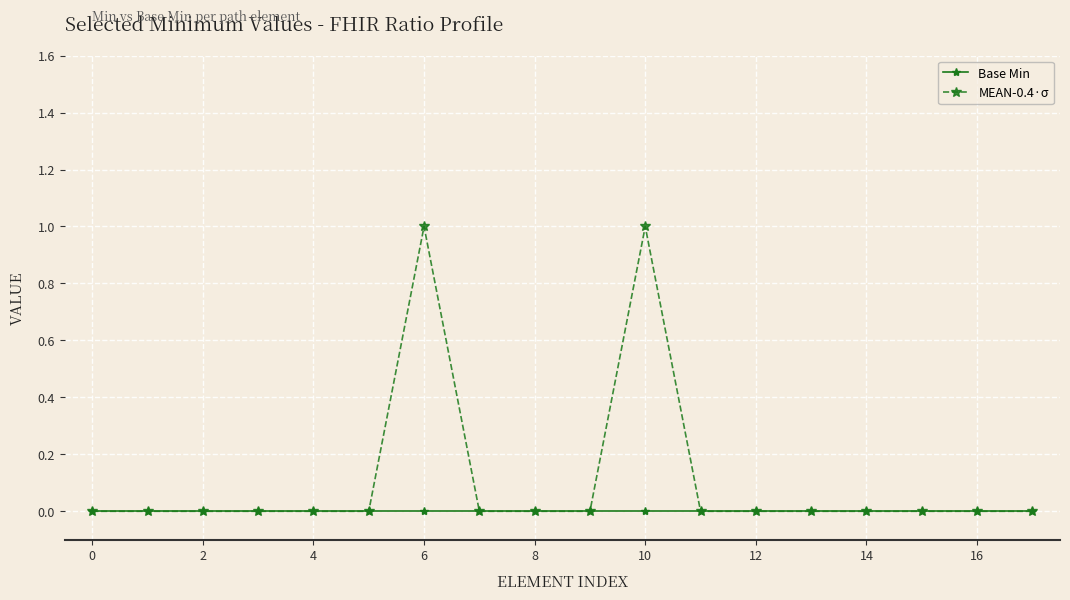

Does the chart have visible grid lines?

Yes